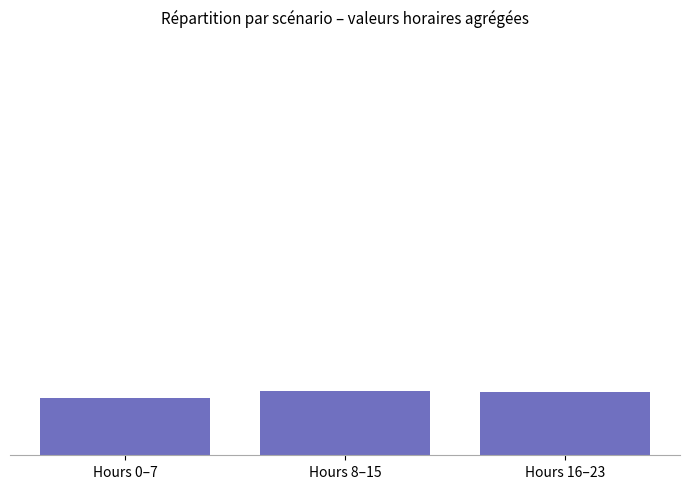

True or false: the data shows 14.1 at Hours 0–7.

False